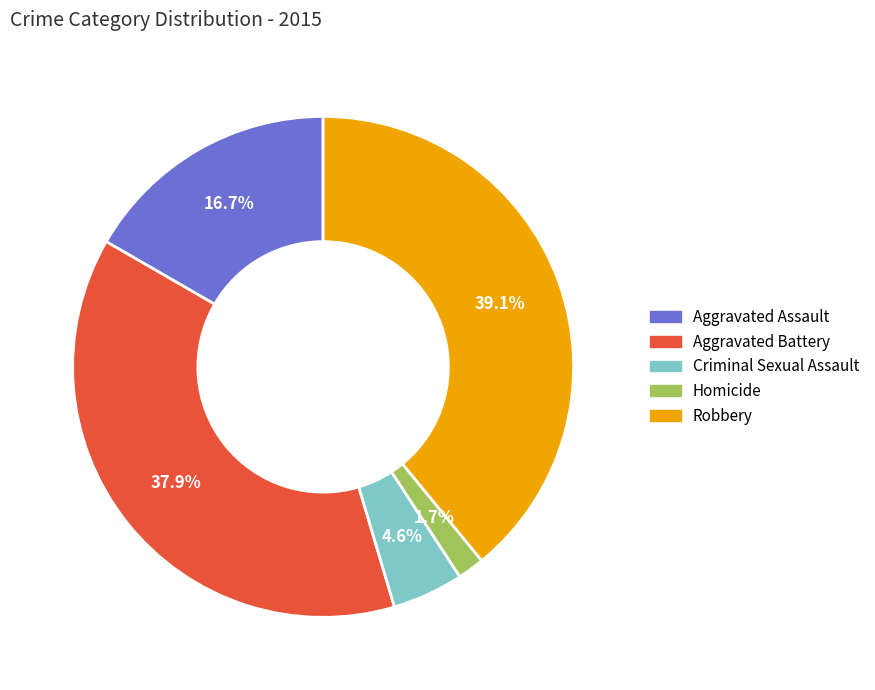

Is it true that Homicide is 14% of the pie?

False